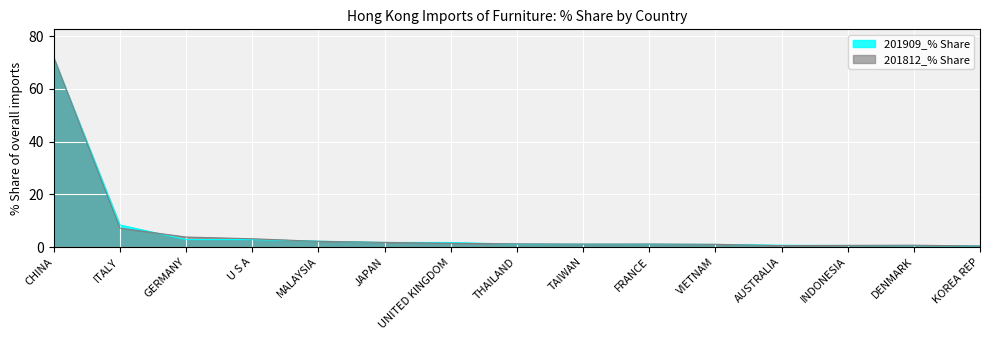

Is it true that 201909_% Share equals 1.8 at THAILAND?

False